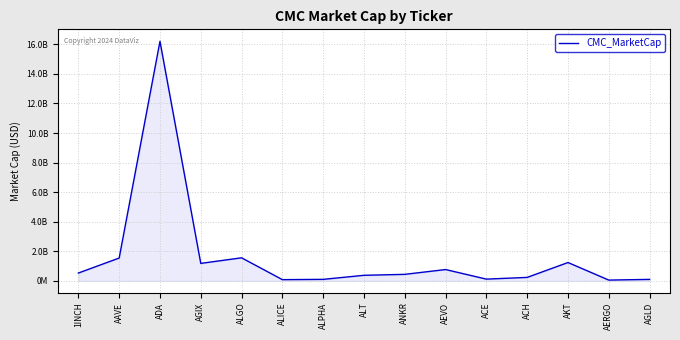

What is the change in value from AAVE to ANKR?

-1103035460.0